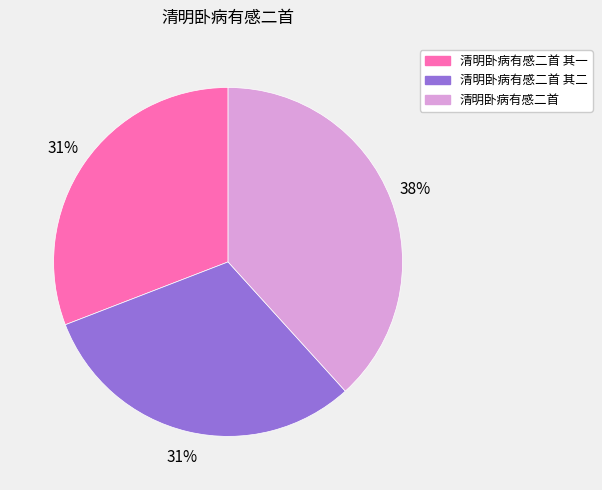

To the nearest percent, what is the combined percentage of 清明卧病有感二首 and 清明卧病有感二首 其一?

69%